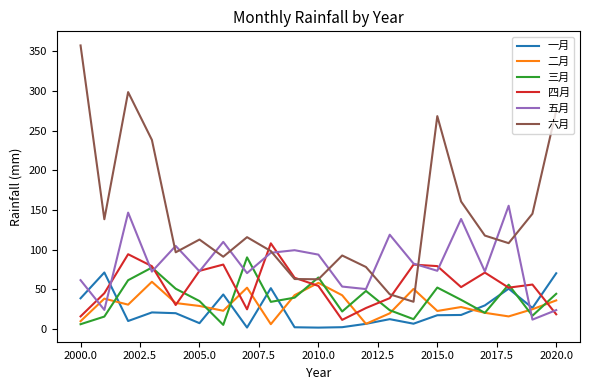

What are all the series names shown in the legend?

一月, 二月, 三月, 四月, 五月, 六月